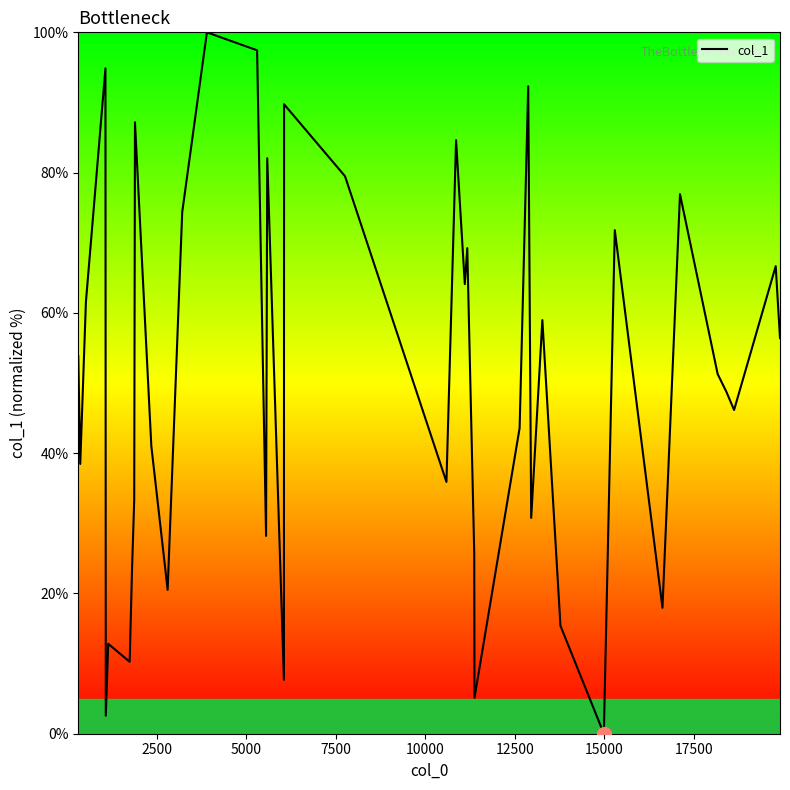

What is the greatest value displayed?

100.0